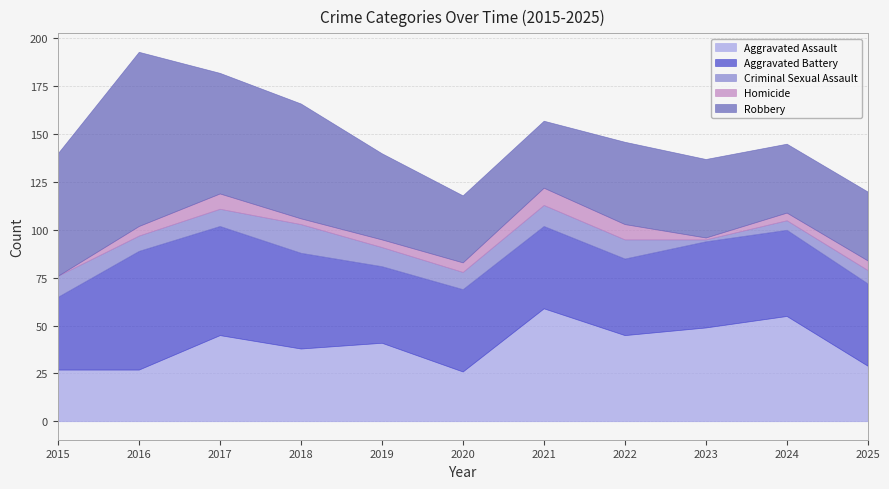

How many data points does each series have?

11